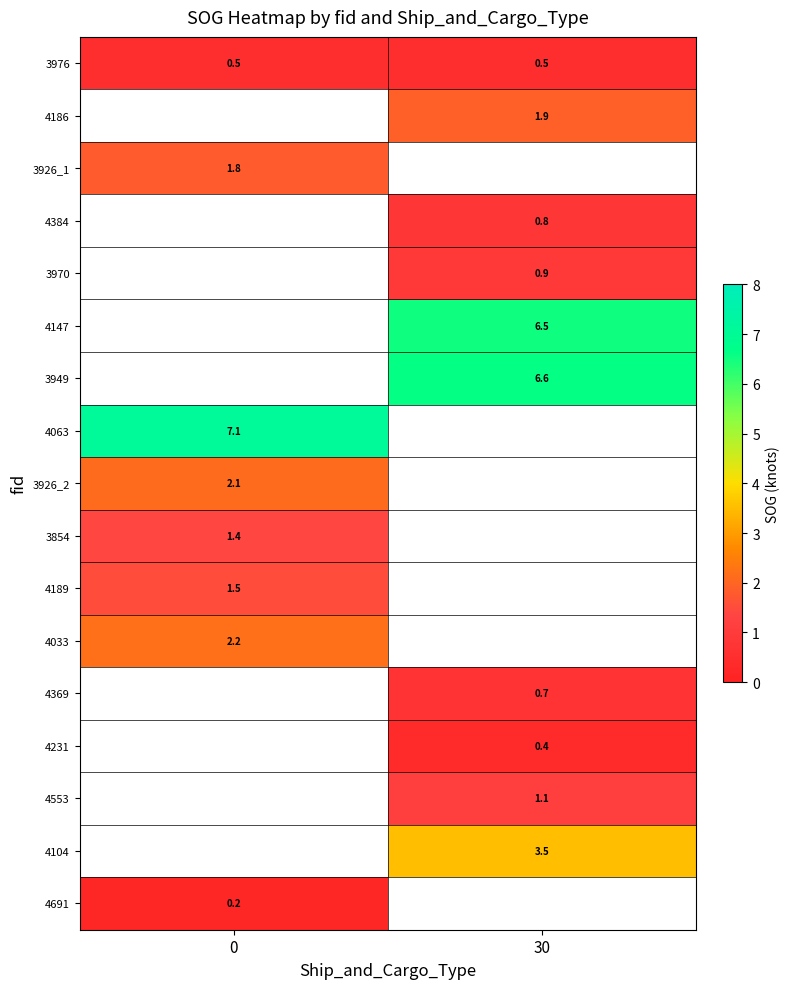

What is the sum of the 3976 values at 0 and 30?

1.0